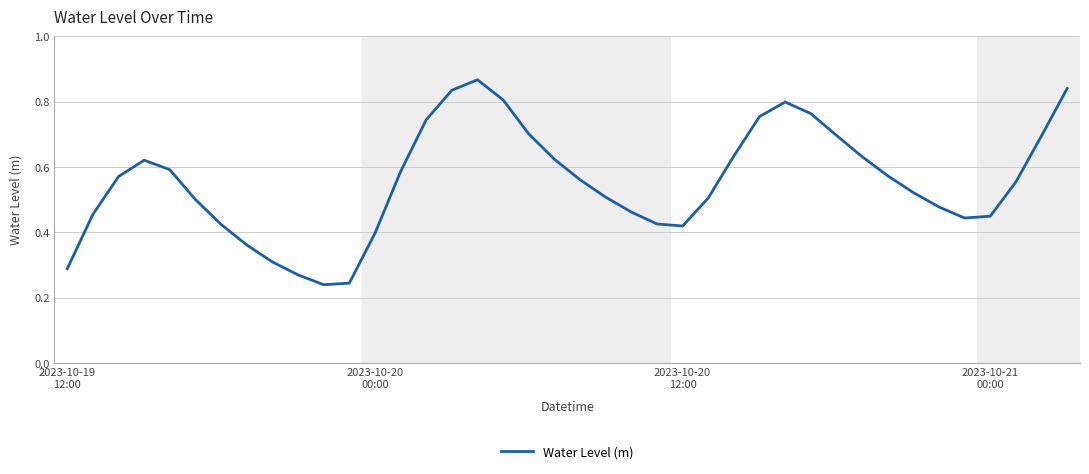

How many lines are shown in the chart?

1